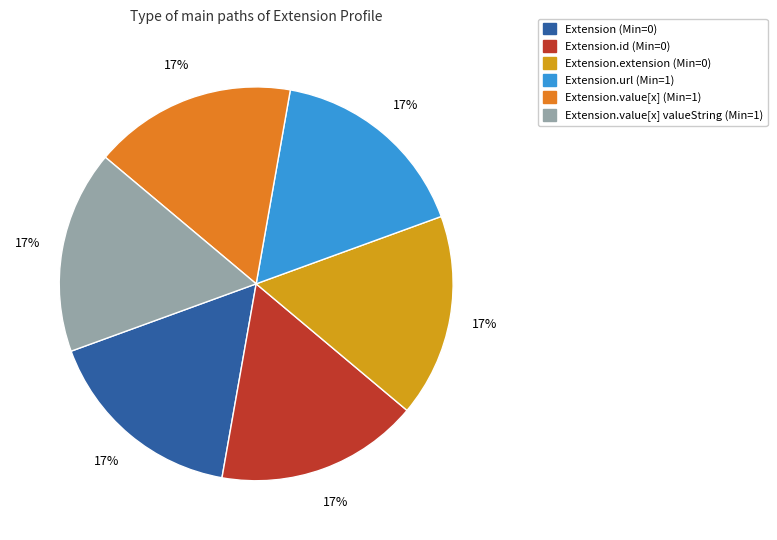

Is there a majority slice in this chart?

No